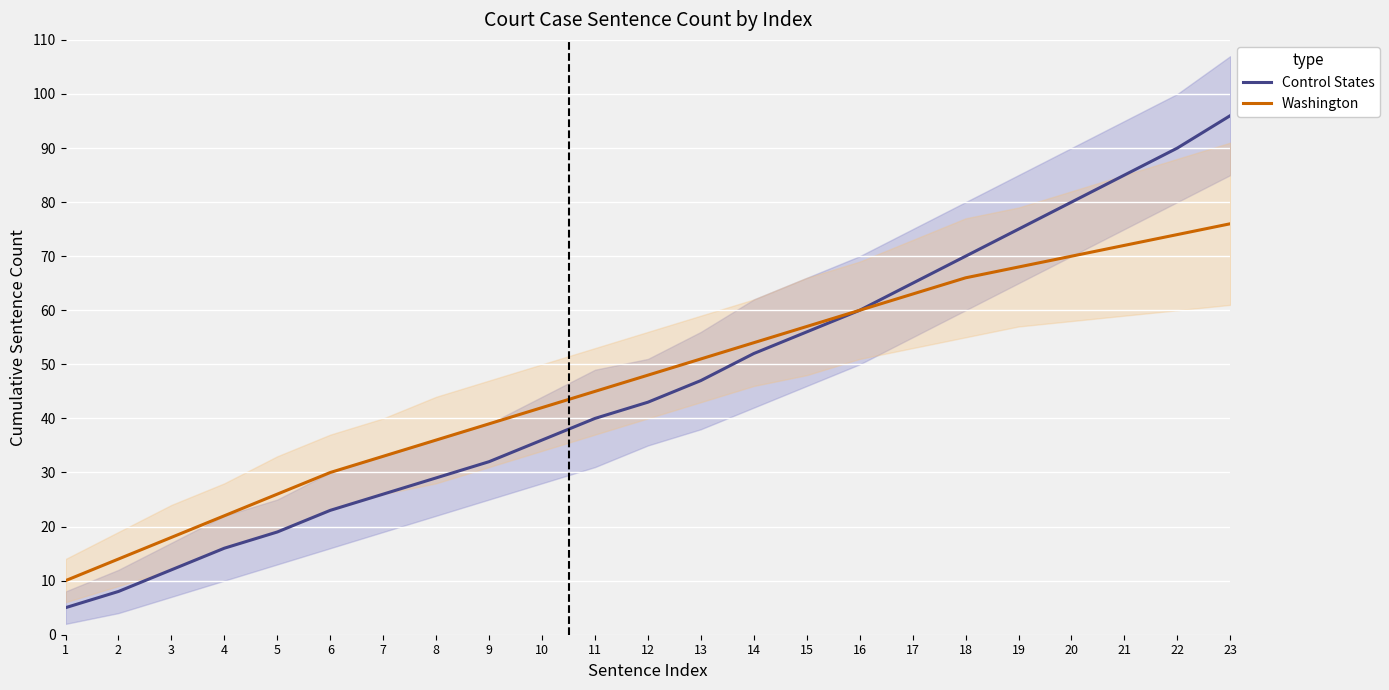

True or false: Control States has a value of 8 at 2.

True